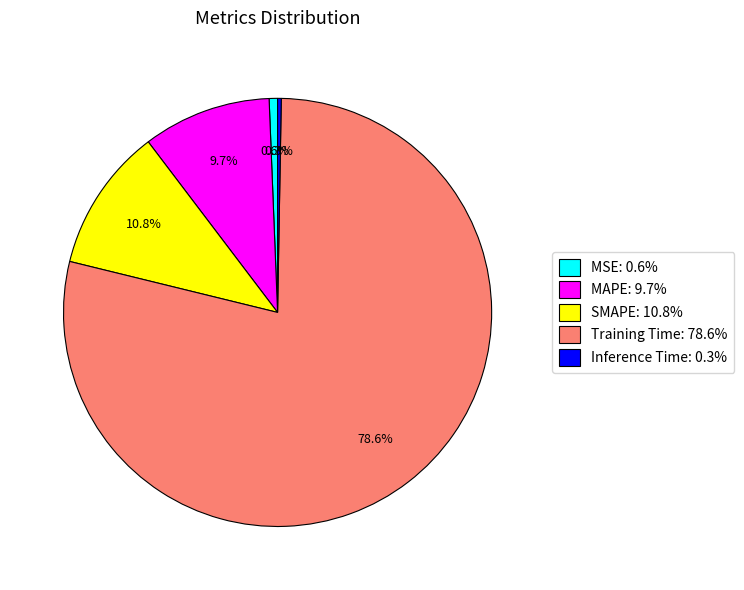

How much of the chart is everything except Training Time: 78.6%?

21.4%